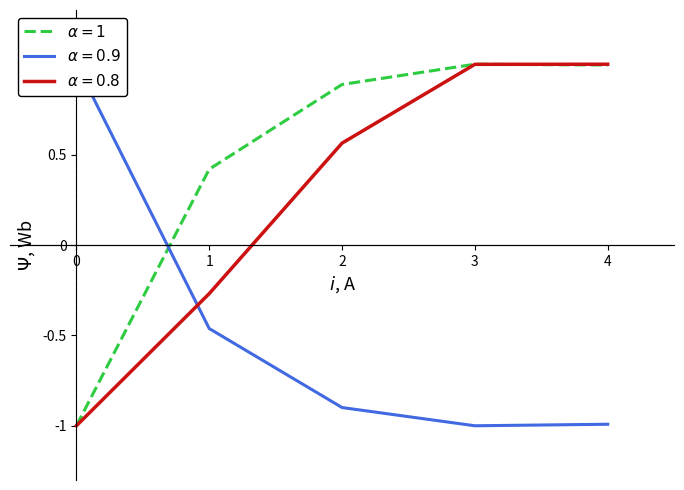

Reading left to right, extract all data points from this chart.

Capacidade operacional [ha/h]: -1.0	0.4	0.9	1.0	1.0
Tempo de missao [h]: 1.0	-0.5	-0.9	-1.0	-1.0
Tempo por voo [min]: -1.0	-0.3	0.6	1.0	1.0